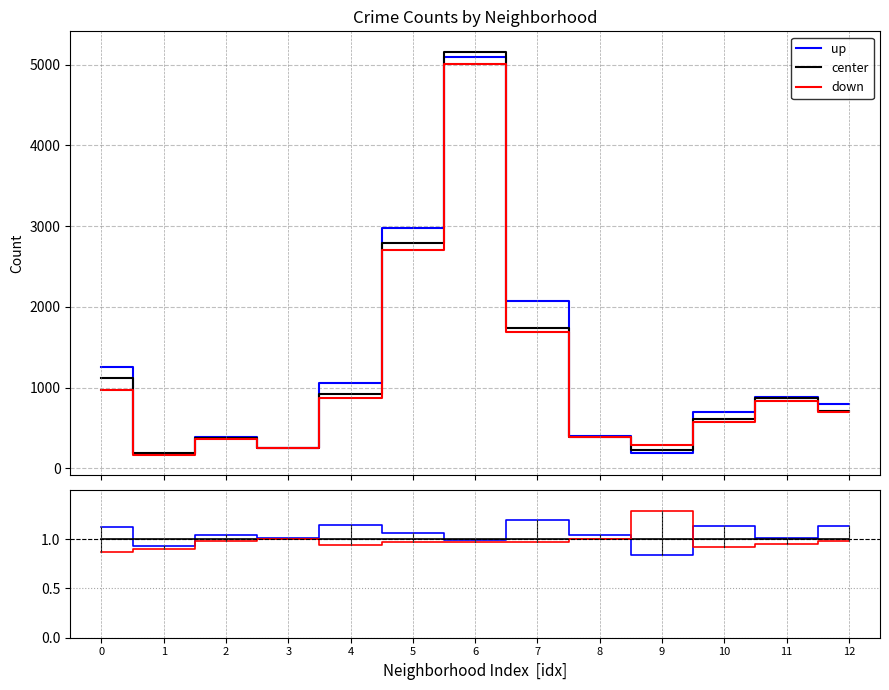

What is the total value across all series at 1?

2.8